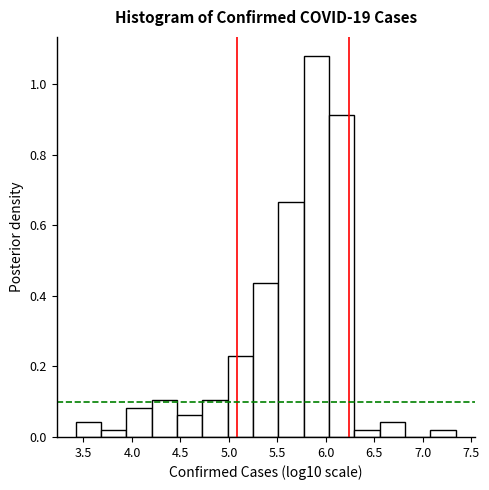

Reading left to right, transcribe this chart: for each bar, give the range it covers on the x-axis and its height. Neither the bar edges nor the heights are printed on the chart, so give them approximately, as read against the axes.

3.40 to 3.70: 0.04
3.70 to 3.95: 0.02
3.95 to 4.20: 0.08
4.20 to 4.45: 0.10
4.45 to 4.75: 0.06
4.75 to 5.00: 0.10
5.00 to 5.25: 0.22
5.25 to 5.50: 0.44
5.50 to 5.75: 0.66
5.75 to 6.05: 1.08
6.05 to 6.30: 0.92
6.30 to 6.55: 0.02
6.55 to 6.80: 0.04
6.80 to 7.10: 0
7.10 to 7.35: 0.02